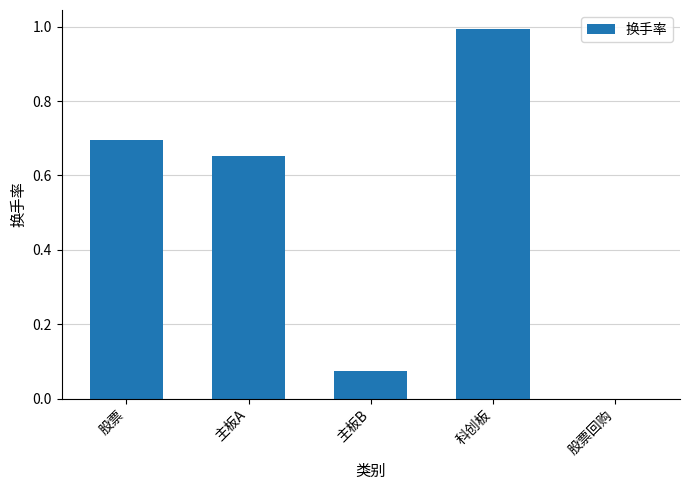

What is the maximum value shown in the chart?

1.0